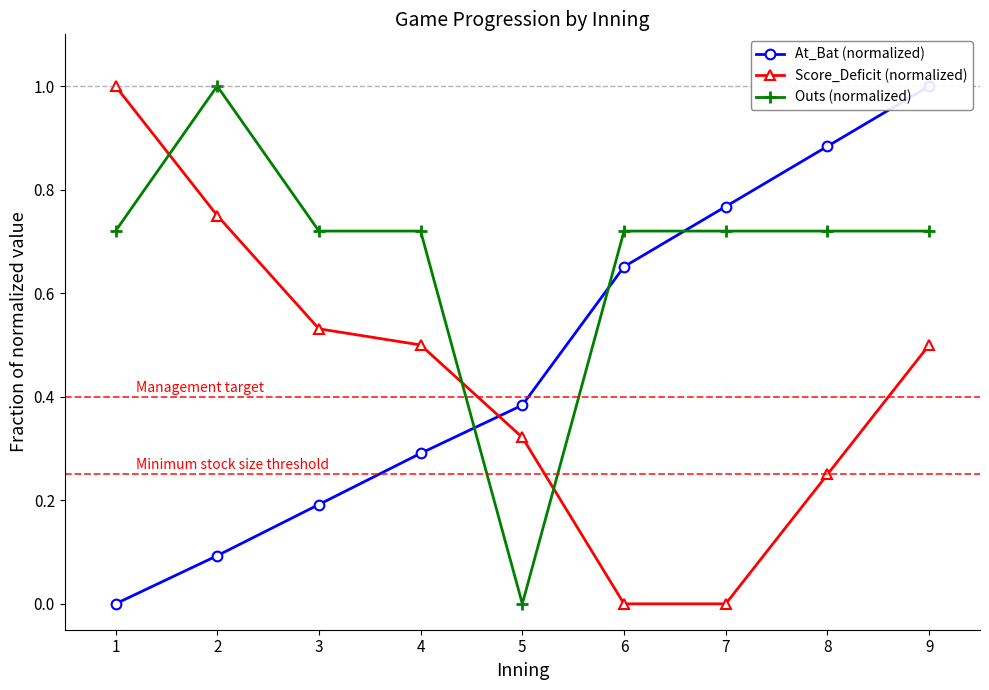

Reading left to right, extract all data points from this chart.

At_Bat (normalized): 0.0	0.1	0.2	0.3	0.4	0.7	0.8	0.9	1.0
Score_Deficit (normalized): 1.0	0.8	0.5	0.5	0.3	0.0	0.0	0.2	0.5
Outs (normalized): 0.7	1.0	0.7	0.7	0.0	0.7	0.7	0.7	0.7